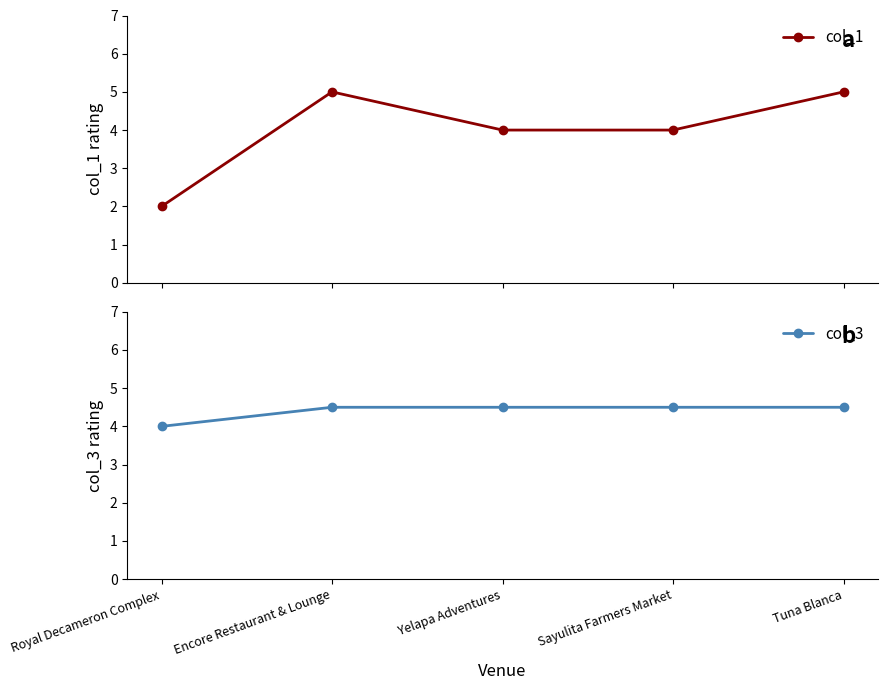

Reading right to left, extract all data points from this chart.

col_1: 5.0	4.0	4.0	5.0	2.0
col_3: 4.5	4.5	4.5	4.5	4.0